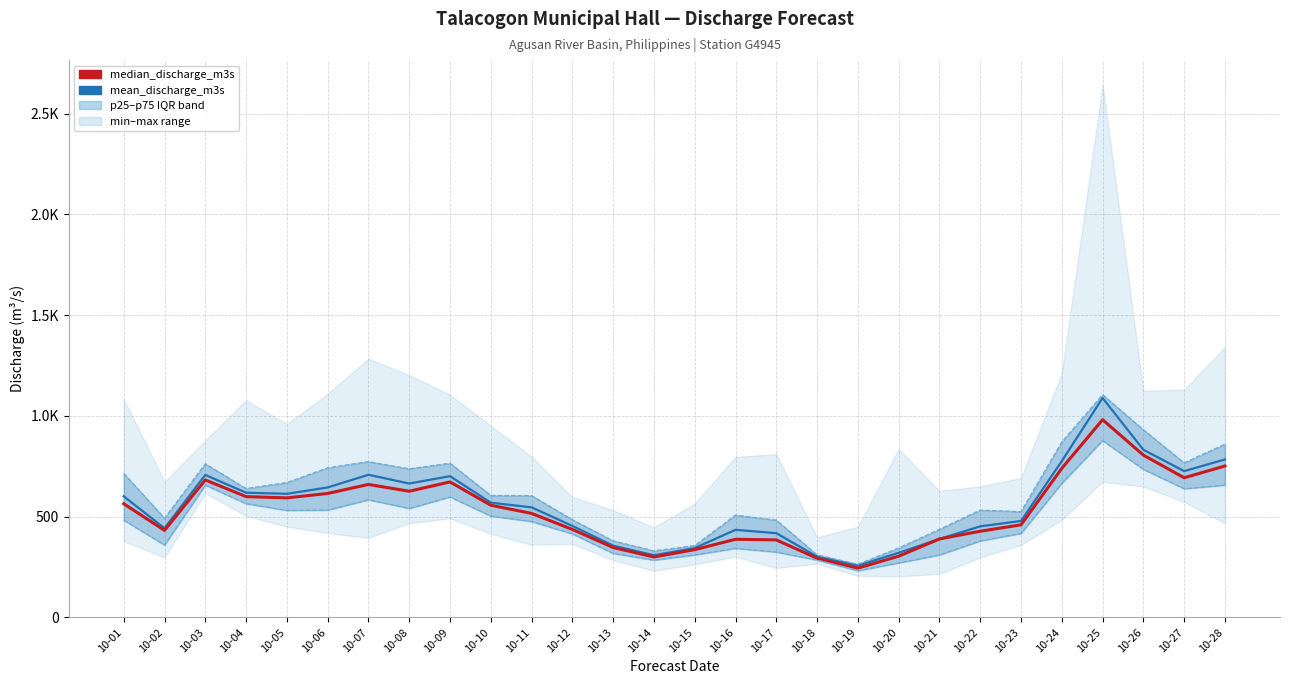

The value of p75_discharge_m3s at 10-20 is 344.2. True or false?

True